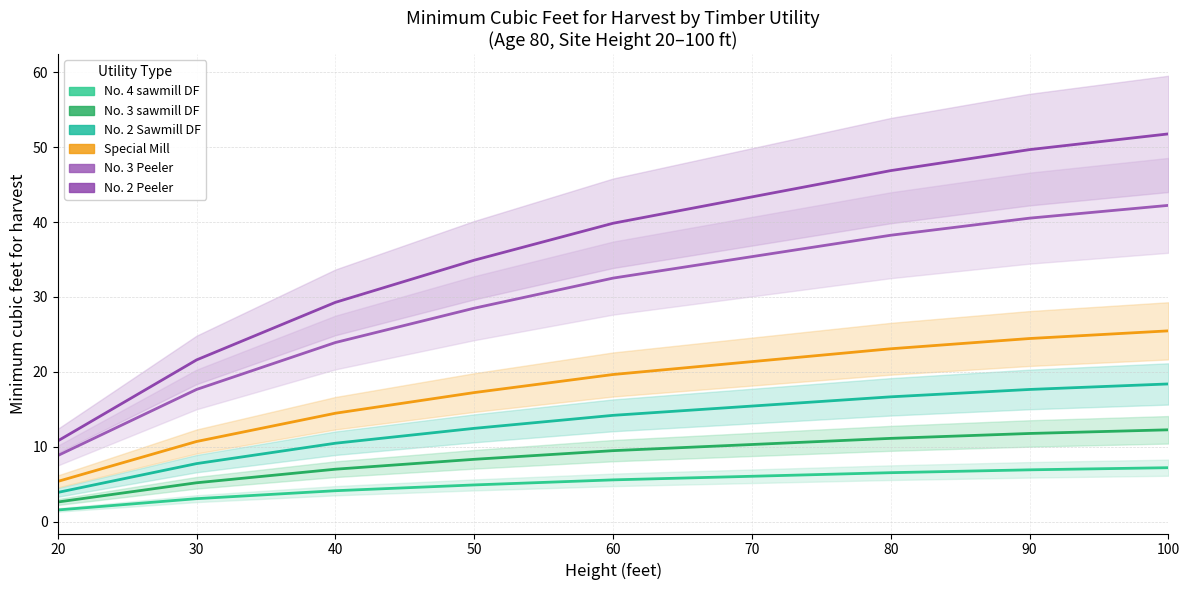

Reading left to right, what are all the values shown in this chart?

No. 4 sawmill DF: 1.5	3.1	4.1	4.9	5.6	6.0	6.5	6.9	7.2
No. 3 sawmill DF: 2.6	5.2	7.0	8.3	9.5	10.3	11.1	11.8	12.3
No. 2 Sawmill DF: 3.9	7.7	10.5	12.4	14.2	15.4	16.7	17.6	18.4
Special Mill: 5.4	10.7	14.5	17.2	19.6	21.4	23.1	24.4	25.5
No. 3 Peeler: 8.8	17.6	23.9	28.5	32.5	35.4	38.2	40.5	42.2
No. 2 Peeler: 10.8	21.6	29.3	34.9	39.8	43.4	46.9	49.7	51.8